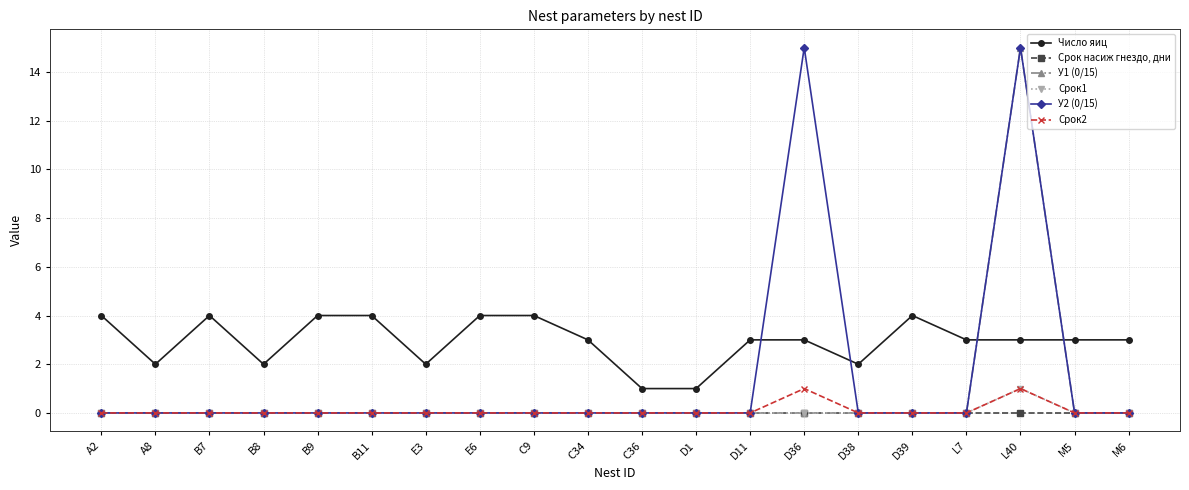

The Срок2 series shows 0 at А8. True or false?

True